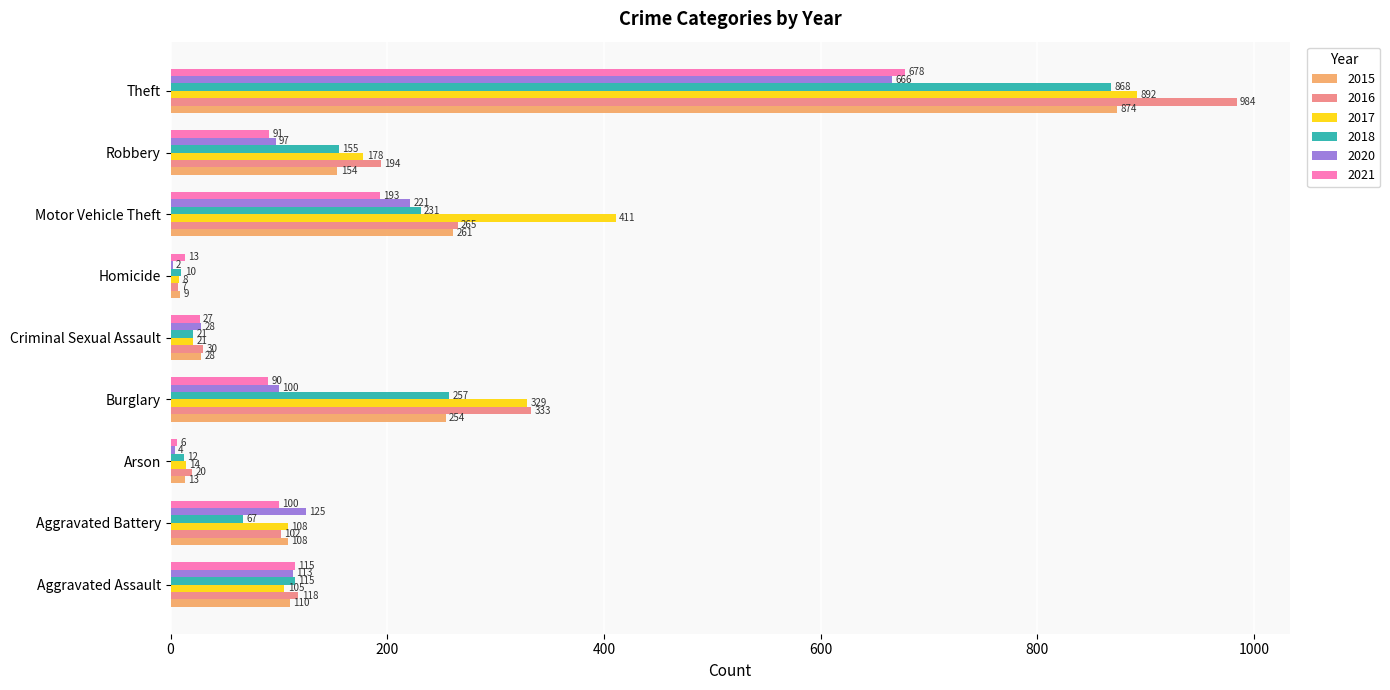

True or false: 2020 has a value of 100 at Burglary.

True